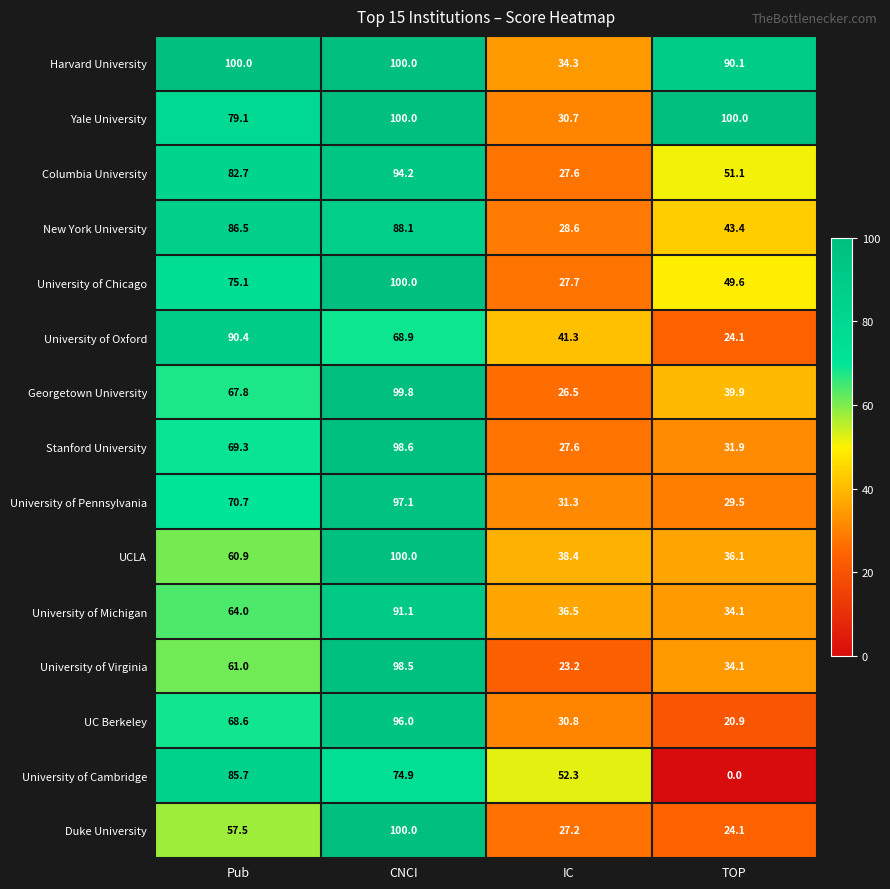

Between CNCI and TOP, which series saw the biggest shift?

Duke University